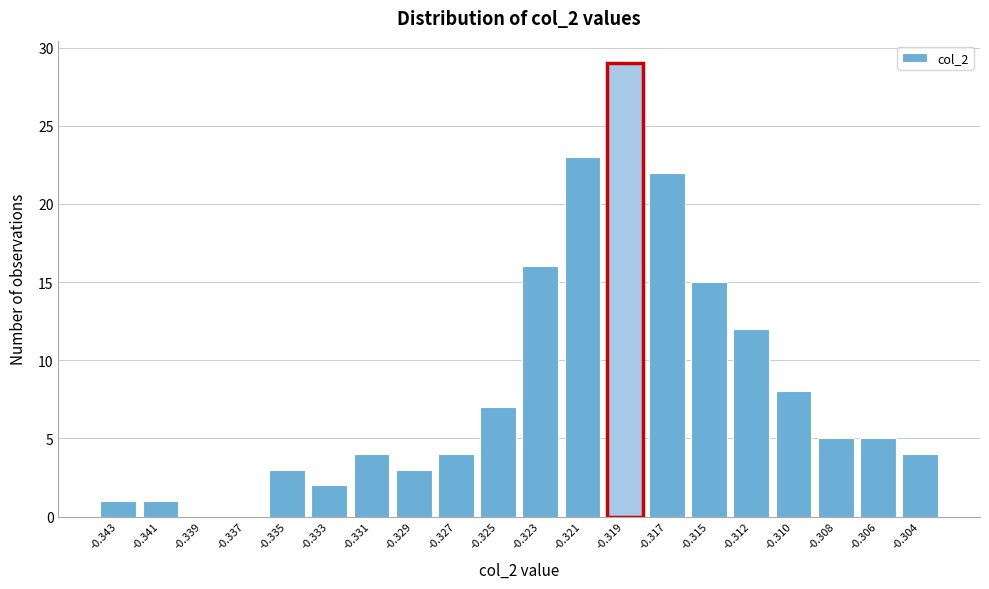

Reading left to right, what are all the values shown in this chart?

-0.343=1	-0.341=1	-0.339=0	-0.337=0	-0.335=3	-0.333=2	-0.331=4	-0.329=3	-0.327=4	-0.325=7	-0.323=16	-0.321=23	-0.319=29	-0.317=22	-0.315=15	-0.312=12	-0.310=8	-0.308=5	-0.306=5	-0.304=4